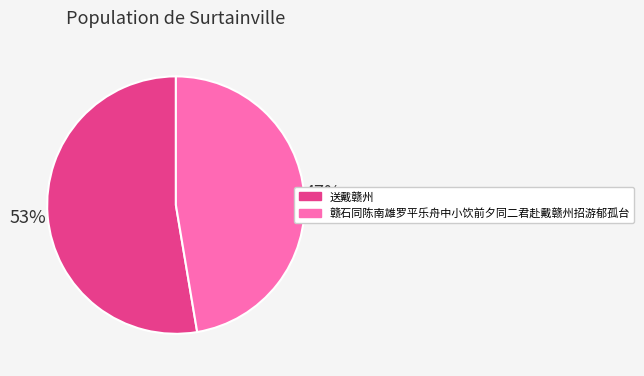

To the nearest percent, what is the average slice percentage?

50%